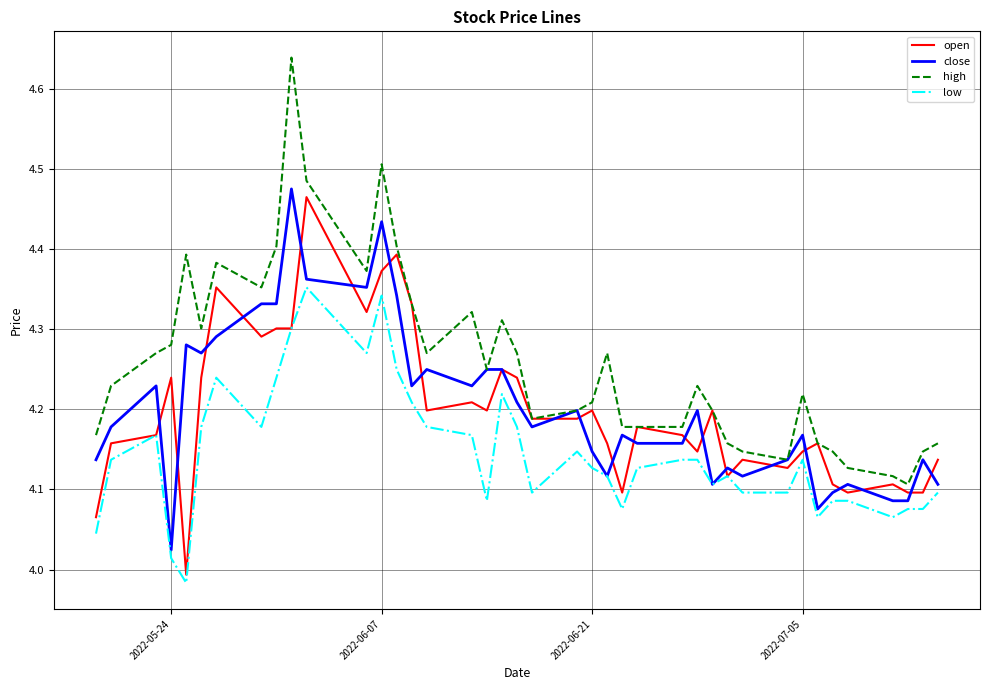

True or false: low and high intersect in this chart.

False